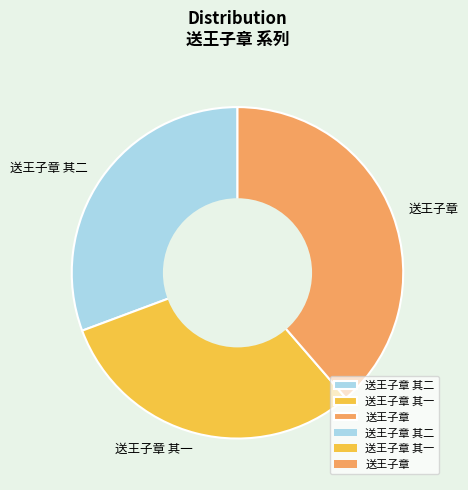

How many segments does this pie chart have?

3